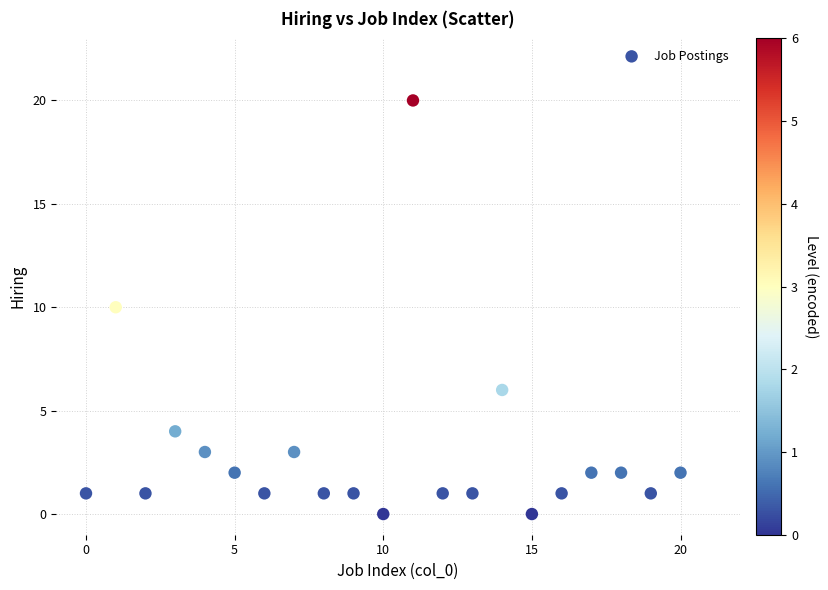

Count the number of points in this scatter plot.

21